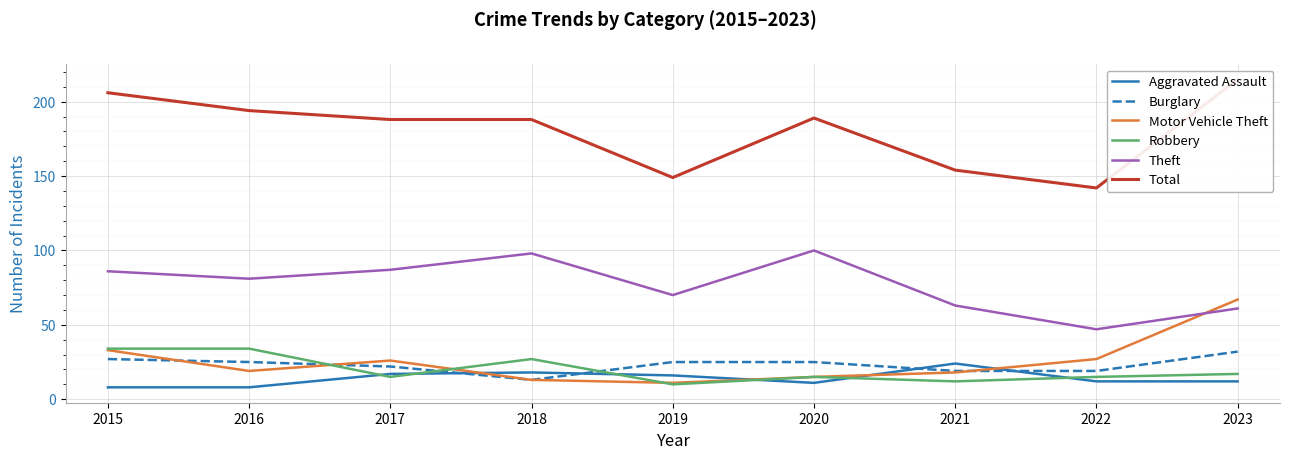

How many data points in Burglary are above 25?

2